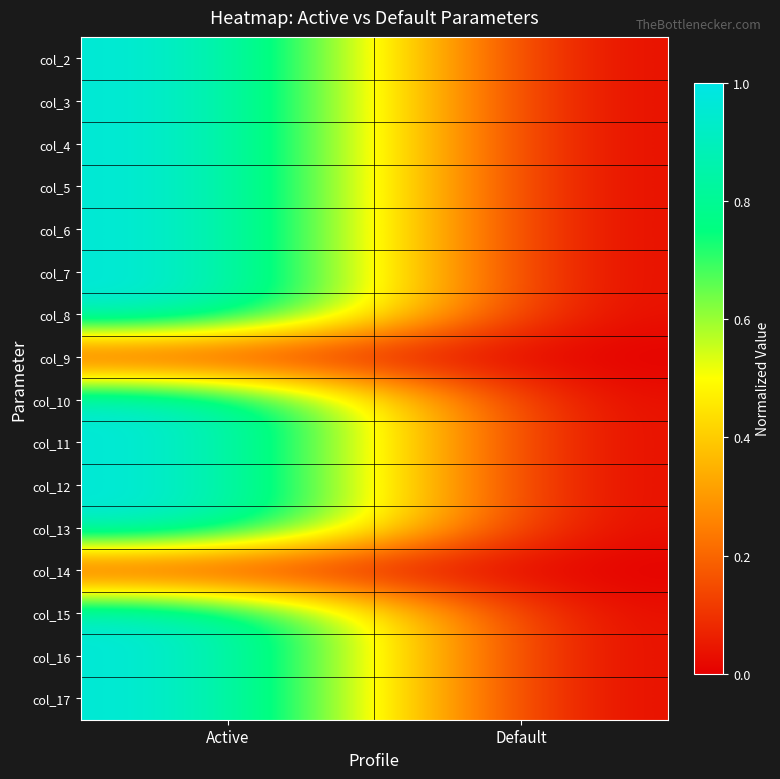

Between Default and Active, which is larger?

Active